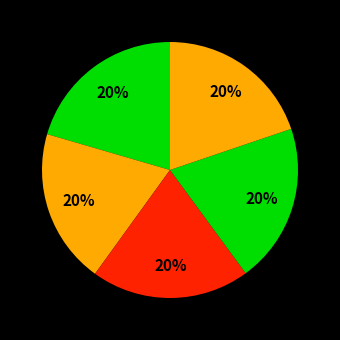

How many segments does this pie chart have?

5